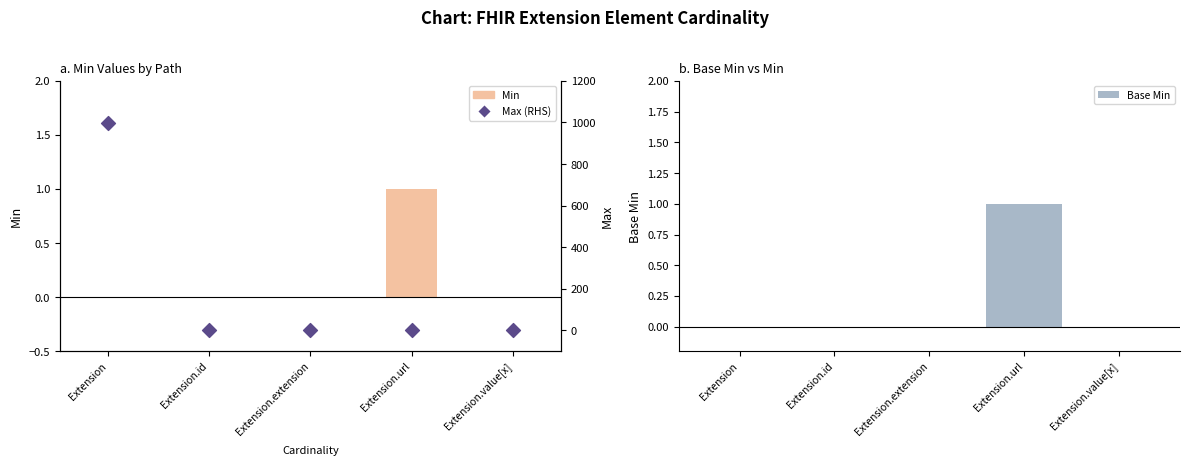

Which series has the largest total across all categories?

Max (RHS)